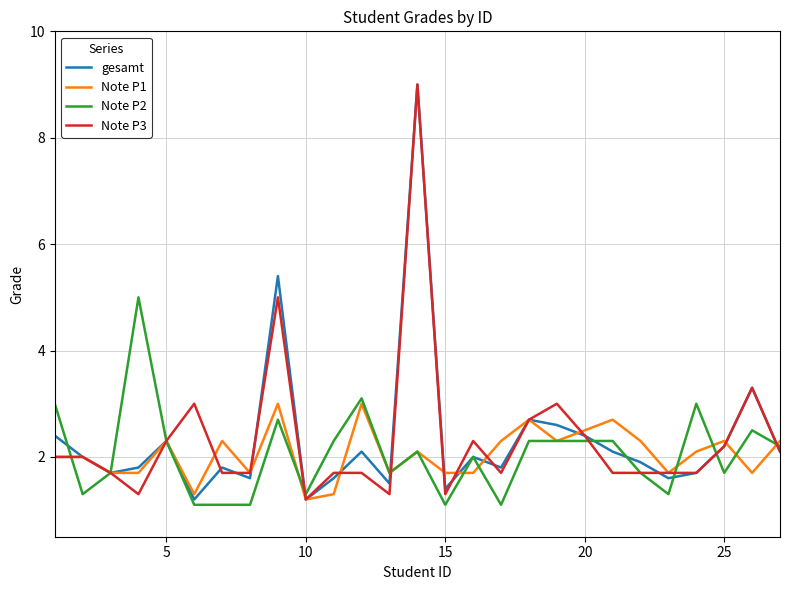

Reading right to left, extract all data points from this chart.

gesamt: 2.1	3.3	2.2	1.7	1.6	1.9	2.1	2.4	2.6	2.7	1.8	2.0	1.4	9.0	1.5	2.1	1.6	1.2	5.4	1.6	1.8	1.2	2.3	1.8	1.7	2.0	2.4
Note P1: 2.3	1.7	2.3	2.1	1.7	2.3	2.7	2.5	2.3	2.7	2.3	1.7	1.7	2.1	1.7	3.0	1.3	1.2	3.0	1.7	2.3	1.3	2.3	1.7	1.7	2.0	2.0
Note P2: 2.2	2.5	1.7	3.0	1.3	1.7	2.3	2.3	2.3	2.3	1.1	2.0	1.1	2.1	1.7	3.1	2.3	1.3	2.7	1.1	1.1	1.1	2.3	5.0	1.7	1.3	3.0
Note P3: 2.1	3.3	2.2	1.7	1.7	1.7	1.7	2.4	3.0	2.7	1.7	2.3	1.3	9.0	1.3	1.7	1.7	1.2	5.0	1.7	1.7	3.0	2.3	1.3	1.7	2.0	2.0